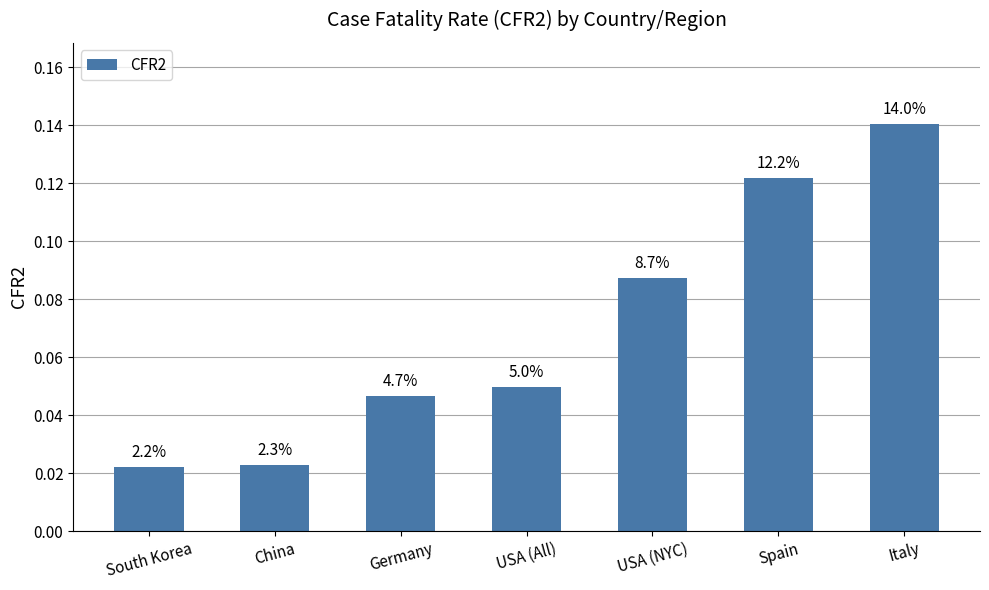

What is the sum of all values?

0.5